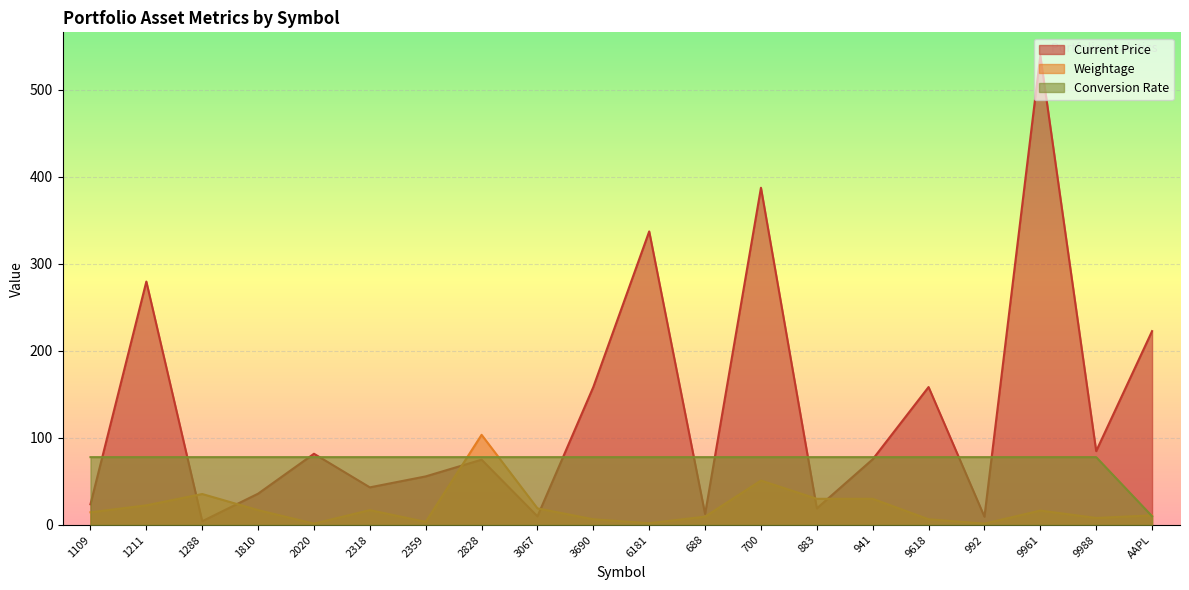

Does the chart display data point markers on the line(s)?

No